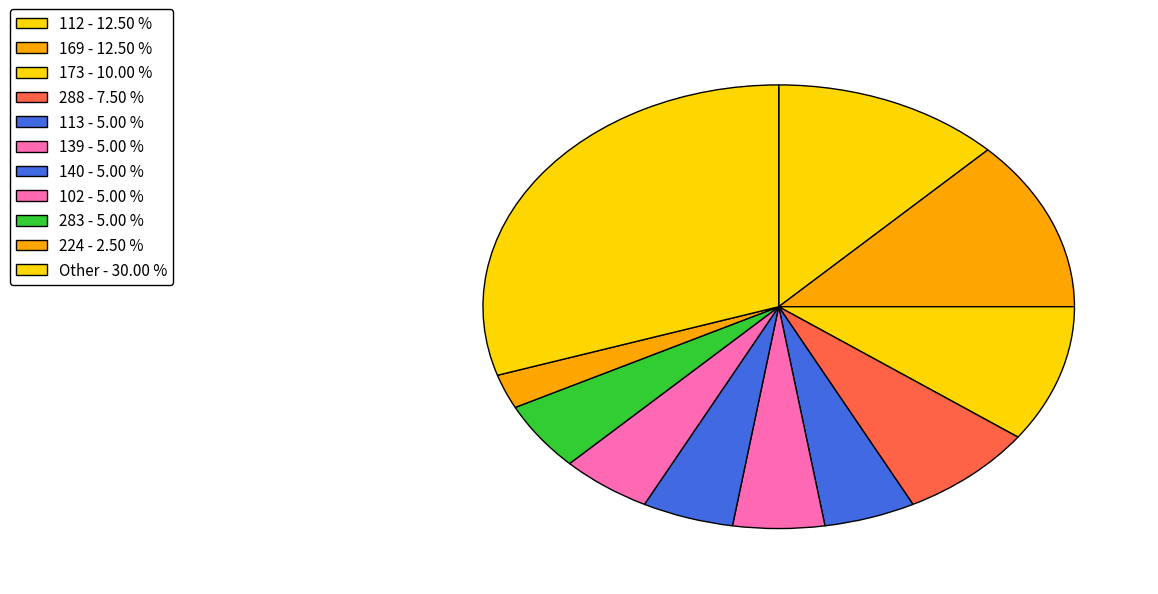

Is there a majority slice in this chart?

No